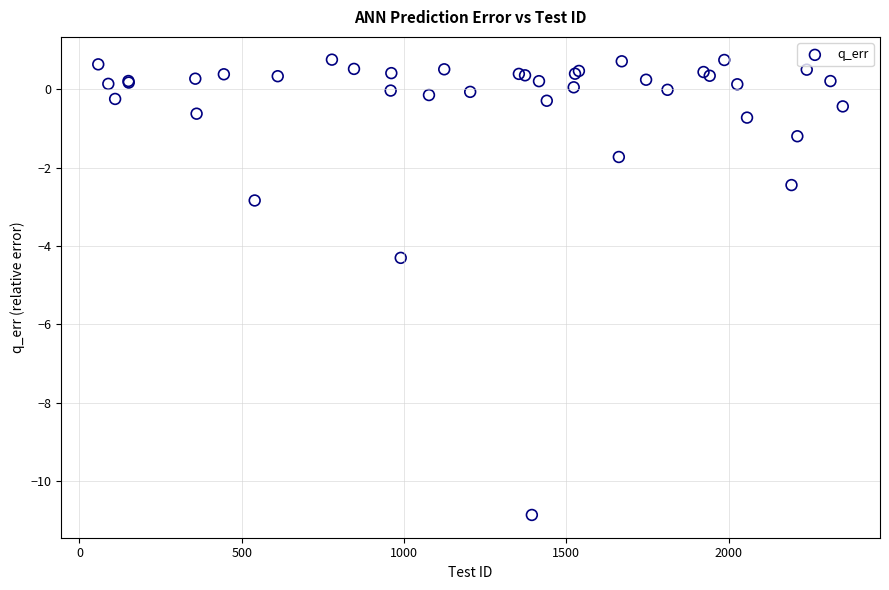

What Y value in the scatter plot is closest to -5?

-4.3